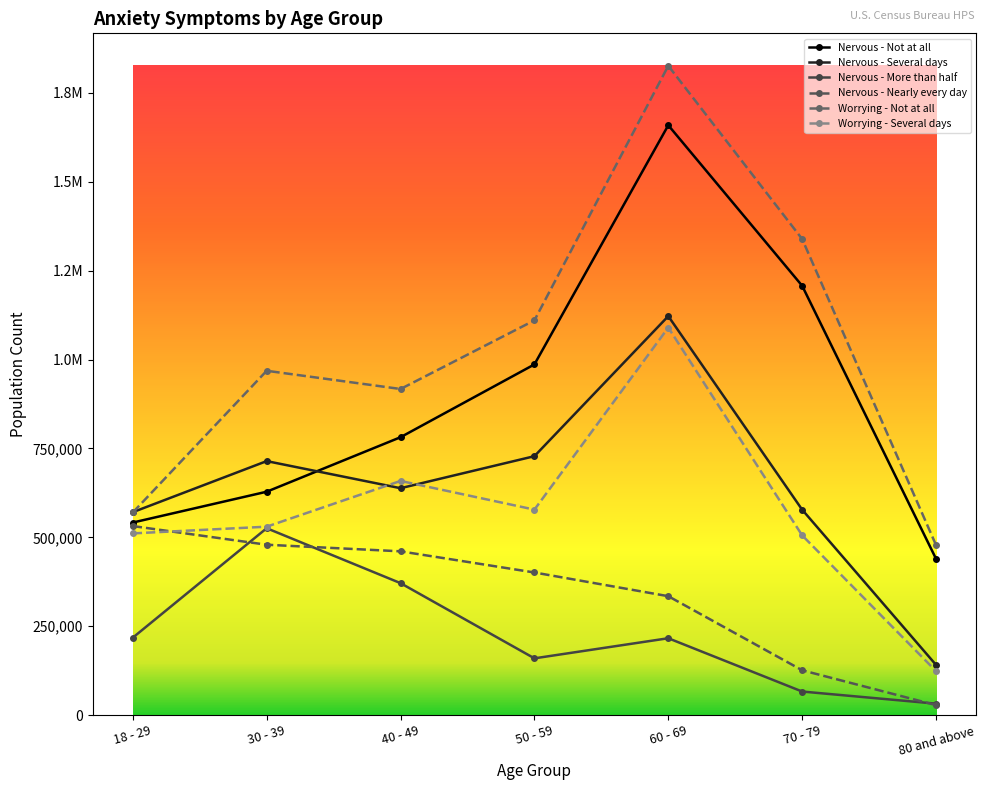

Is it true that Nervous - Nearly every day equals 120222 at 30 - 39?

False